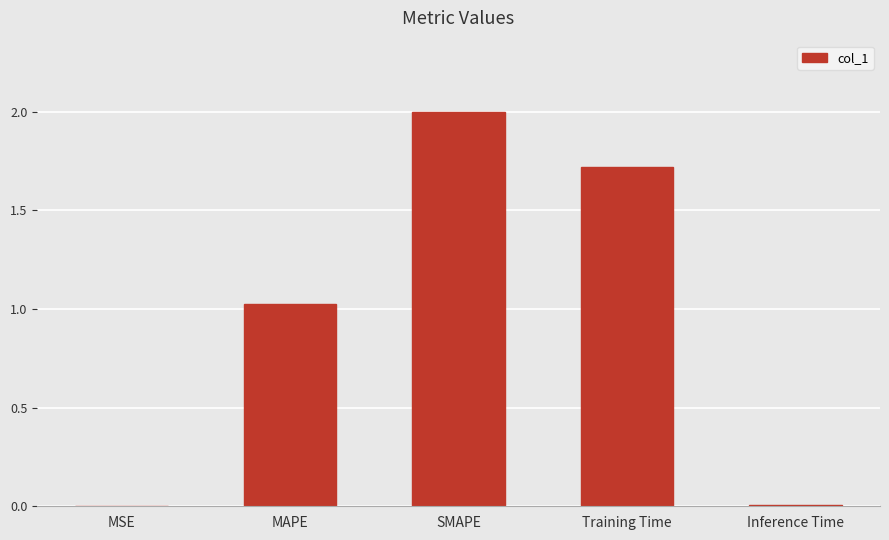

True or false: the data shows 1.5 at MAPE.

False